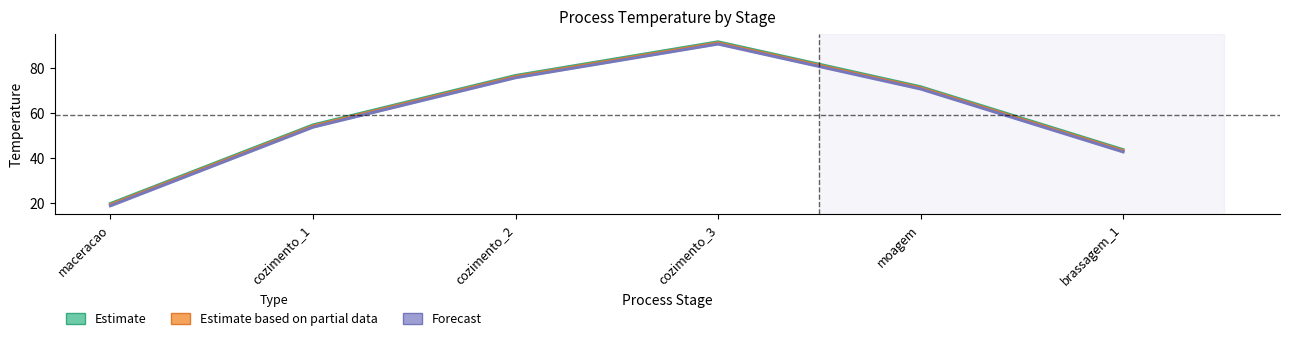

At which category does Forecast reach its first local peak?

cozimento_3